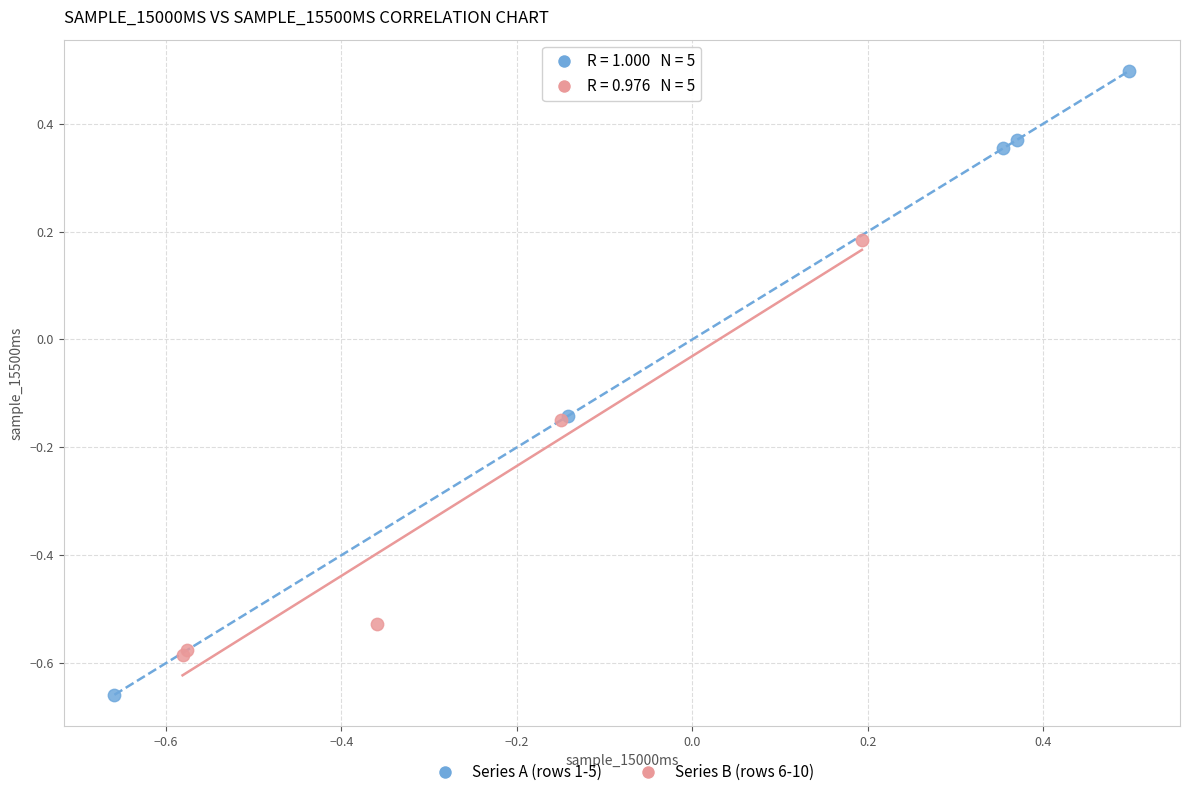

What are all the series names shown in the legend?

Series A (rows 1-5), Series B (rows 6-10)